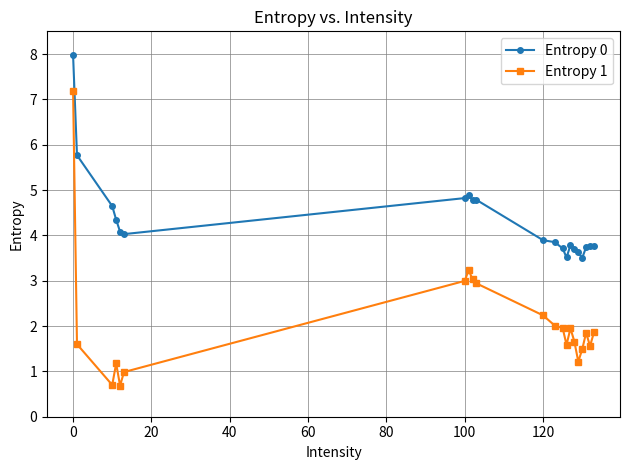

List the series in order of their peak value, highest first.

Entropy 0, Entropy 1